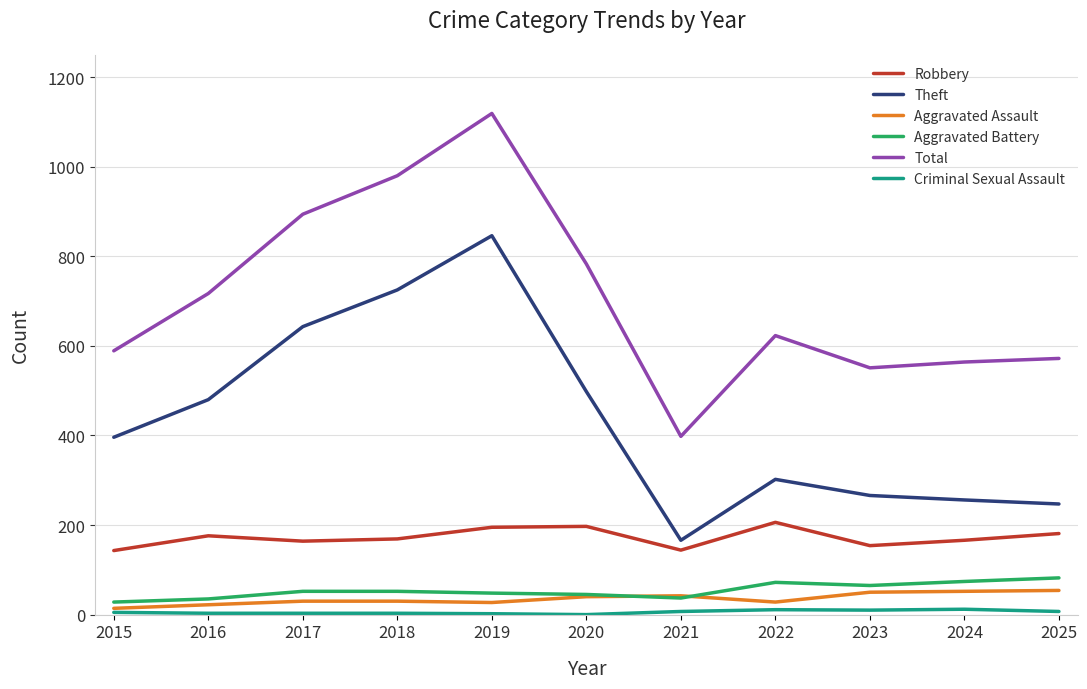

What is the highest value of the Theft series?

846